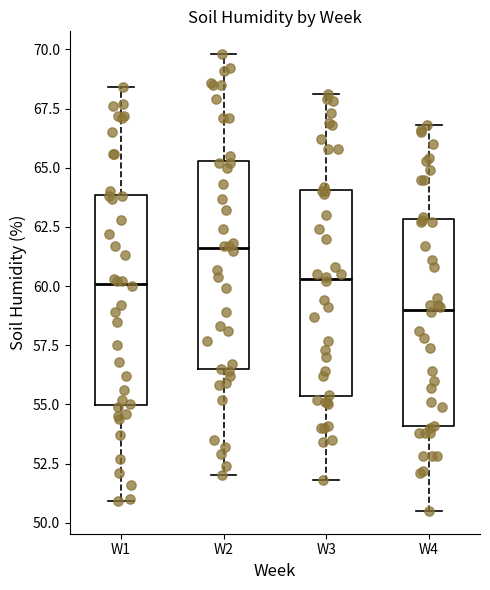

Where does the upper whisker of the box for W2 end on the y-axis? The values are not printed on the chart, so give them approximately, as read against the axis.

70.0